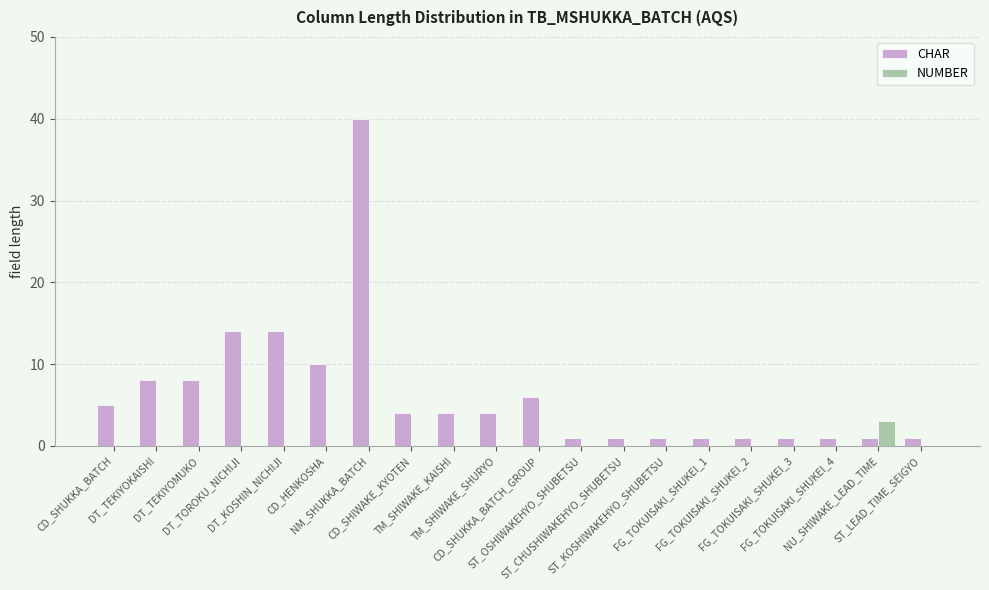

Which series has the largest total across all categories?

CHAR